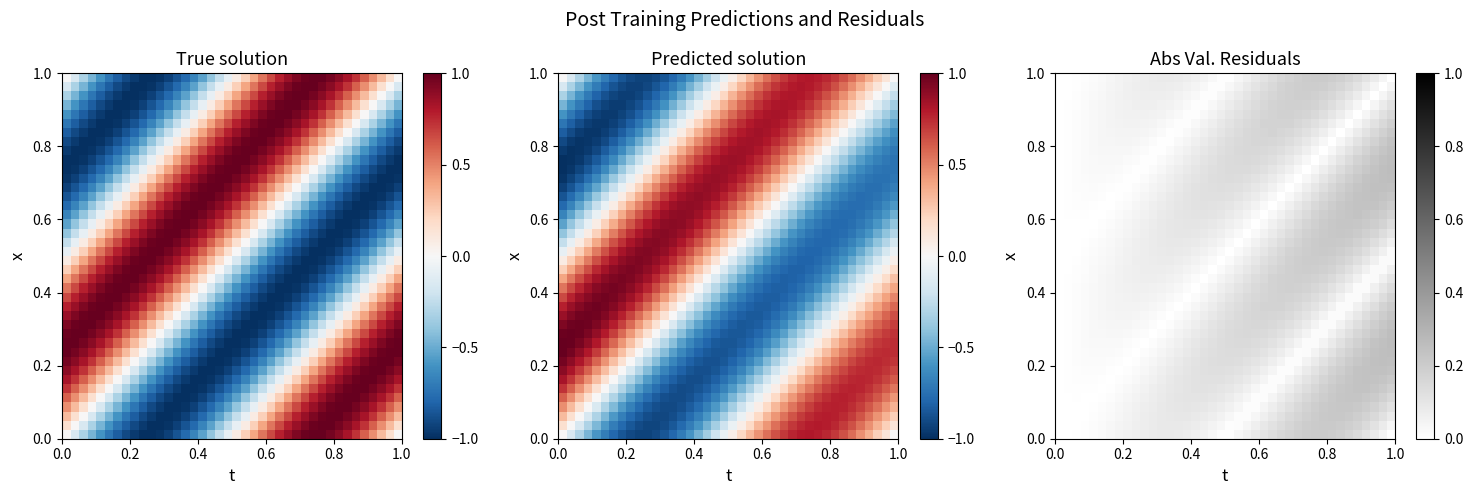

At how many categories does at least one series exceed 0?

39